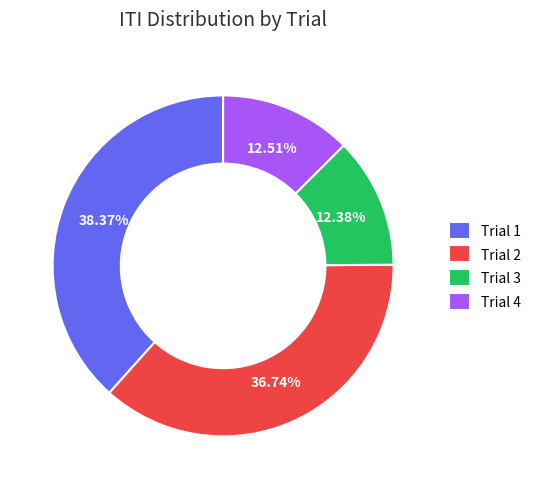

Is Trial 1 the majority of the pie?

No